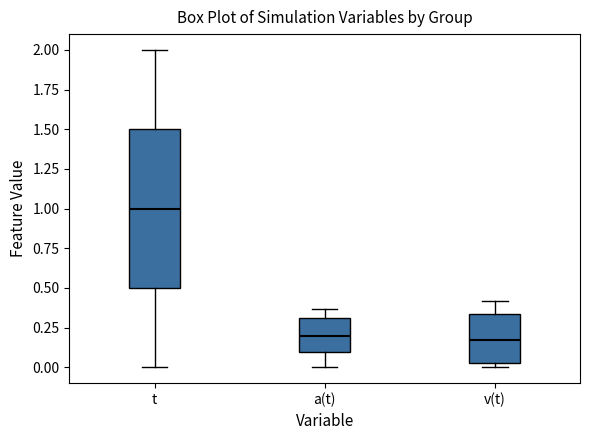

Which box is the tallest, from its lower edge to its upper edge?

t